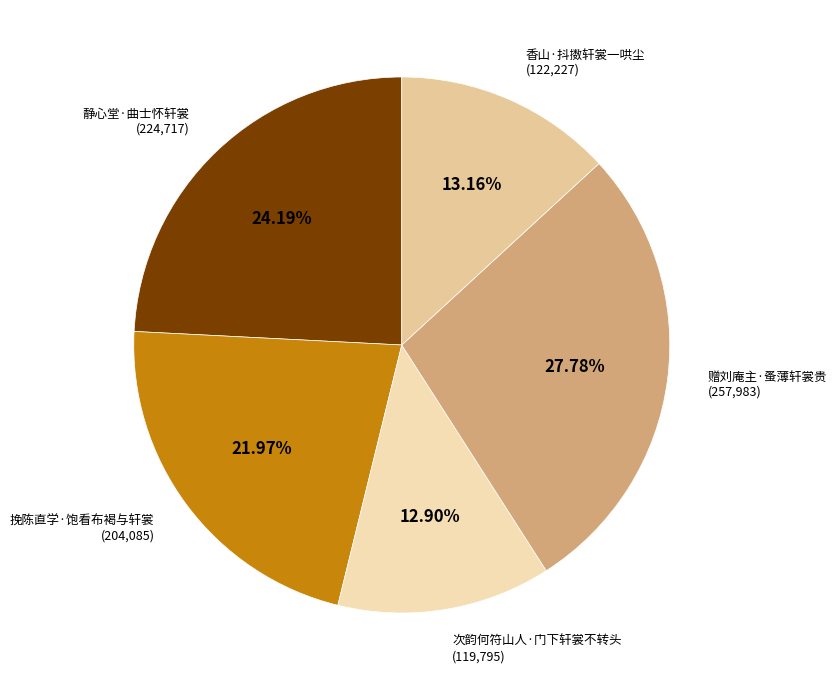

Does any single category account for the majority?

No